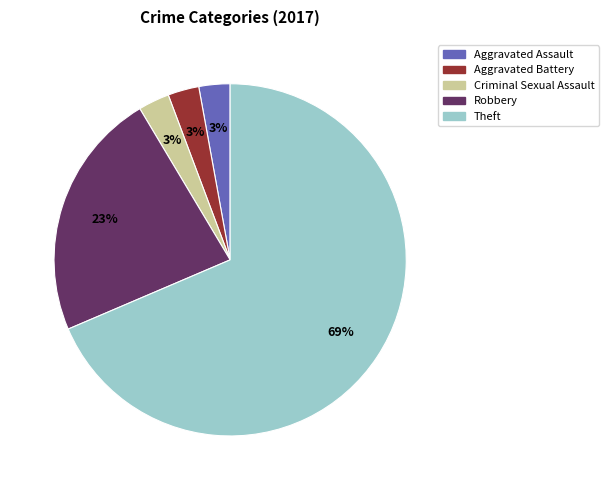

True or false: Aggravated Assault accounts for 8% of the total.

False